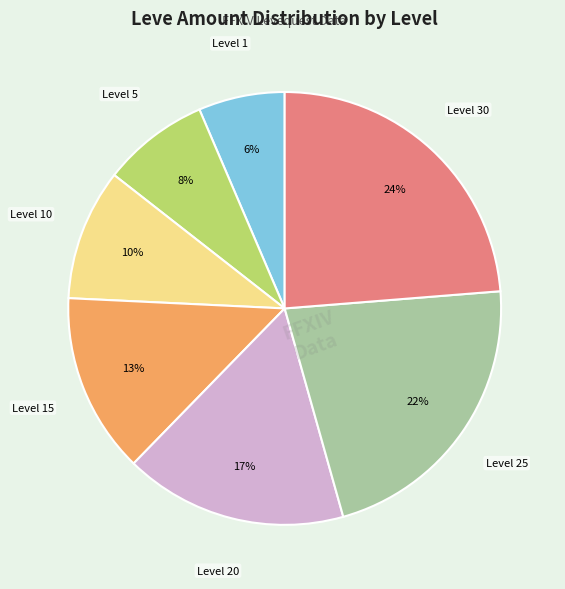

Count the number of slices in the pie.

7